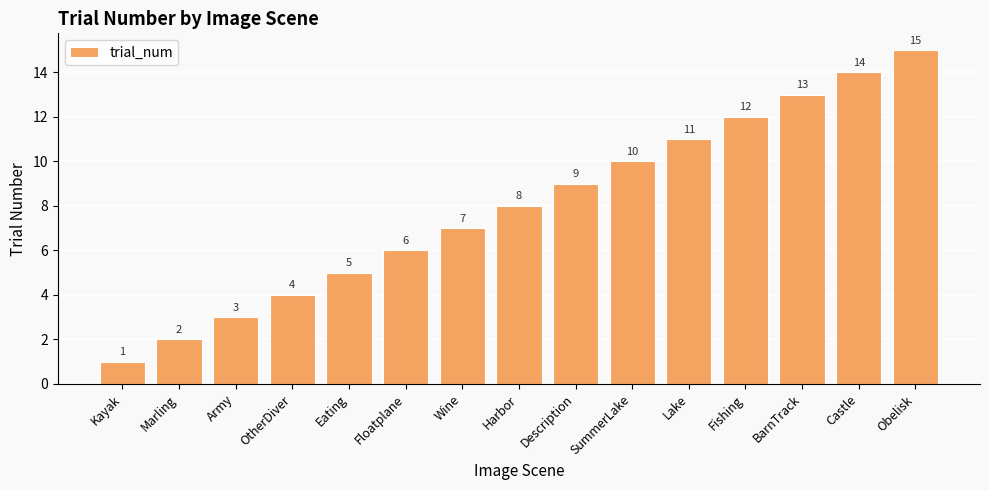

What is the difference between the second highest and second lowest values?

12